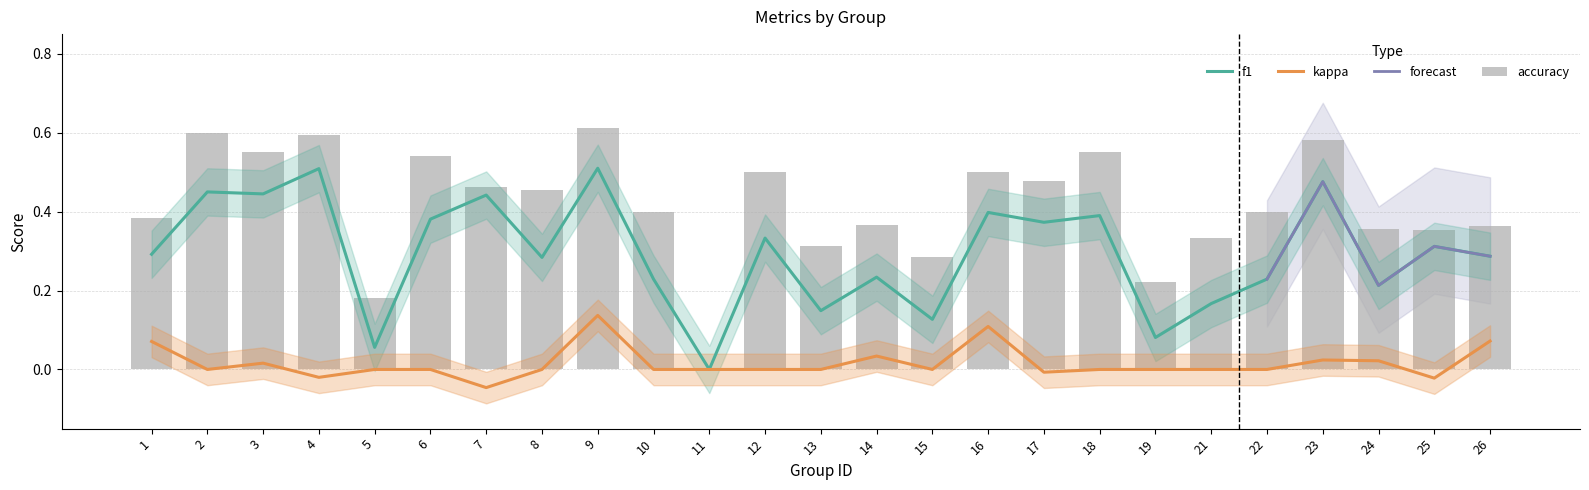

What is the maximum value for accuracy?

0.6